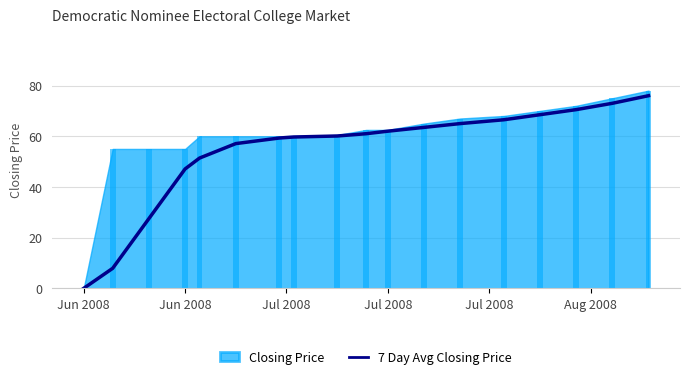

Are the bars horizontal?

No